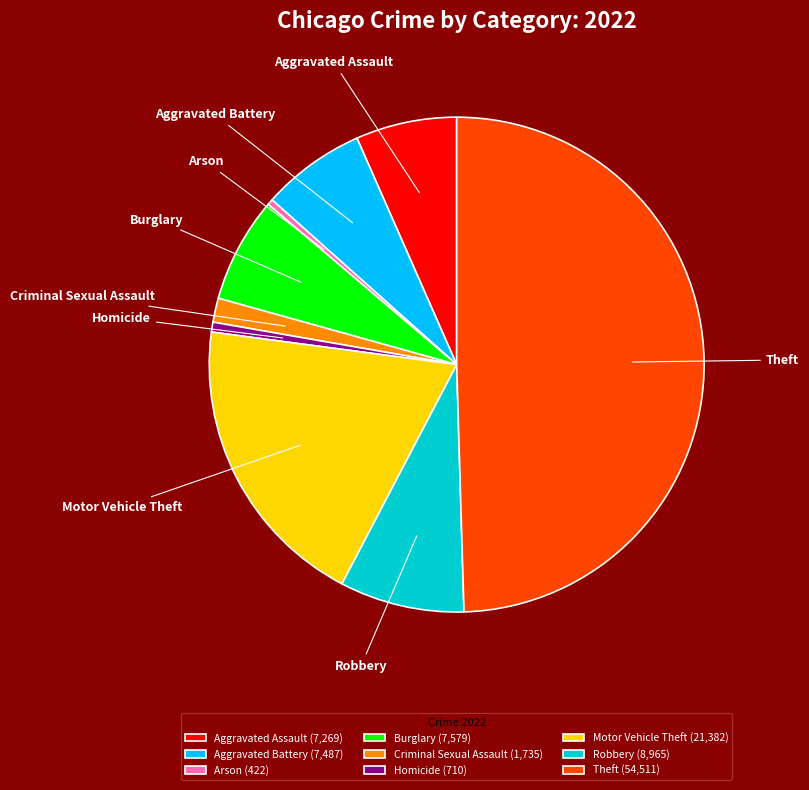

True or false: Homicide (710) accounts for 1% of the total.

True